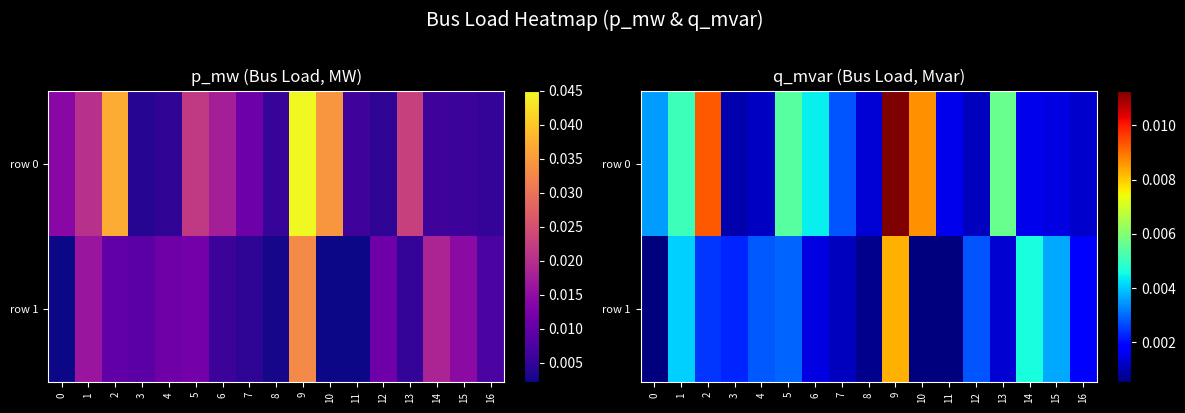

How many distinct data groups are displayed?

2